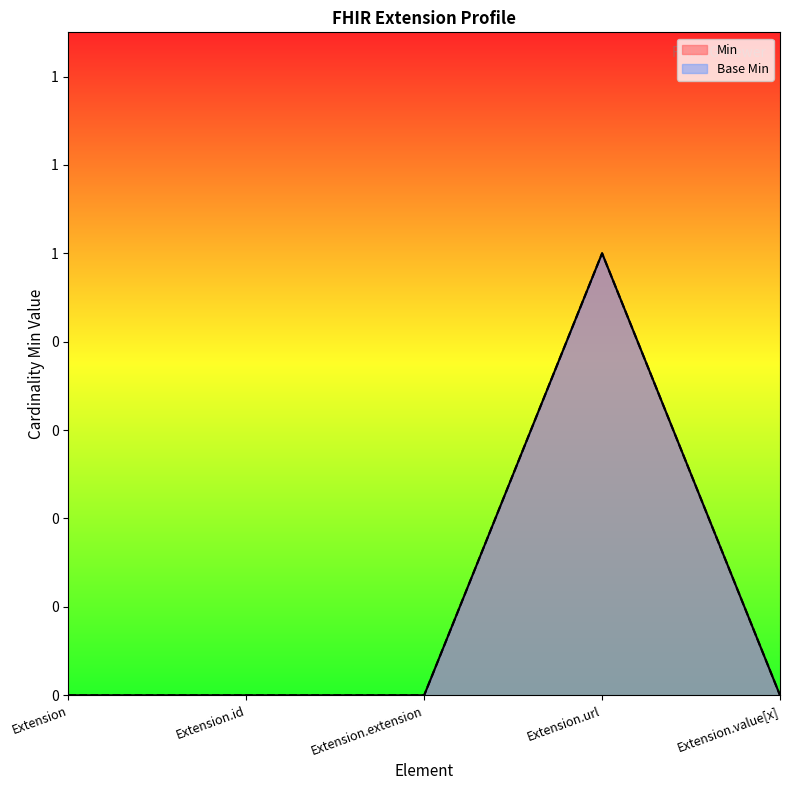

Which series has the largest range (max minus min)?

Min